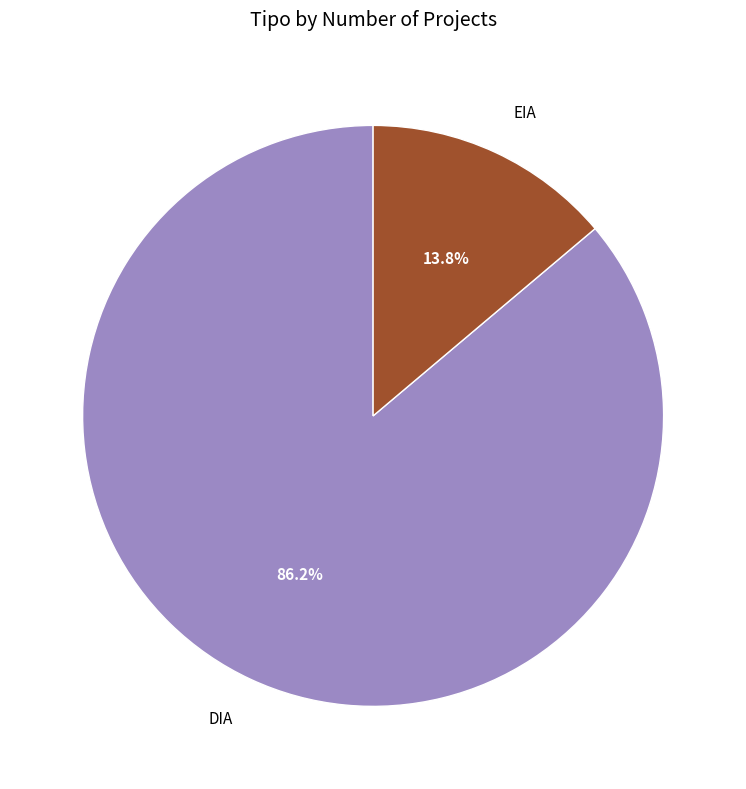

Count the number of slices in the pie.

2